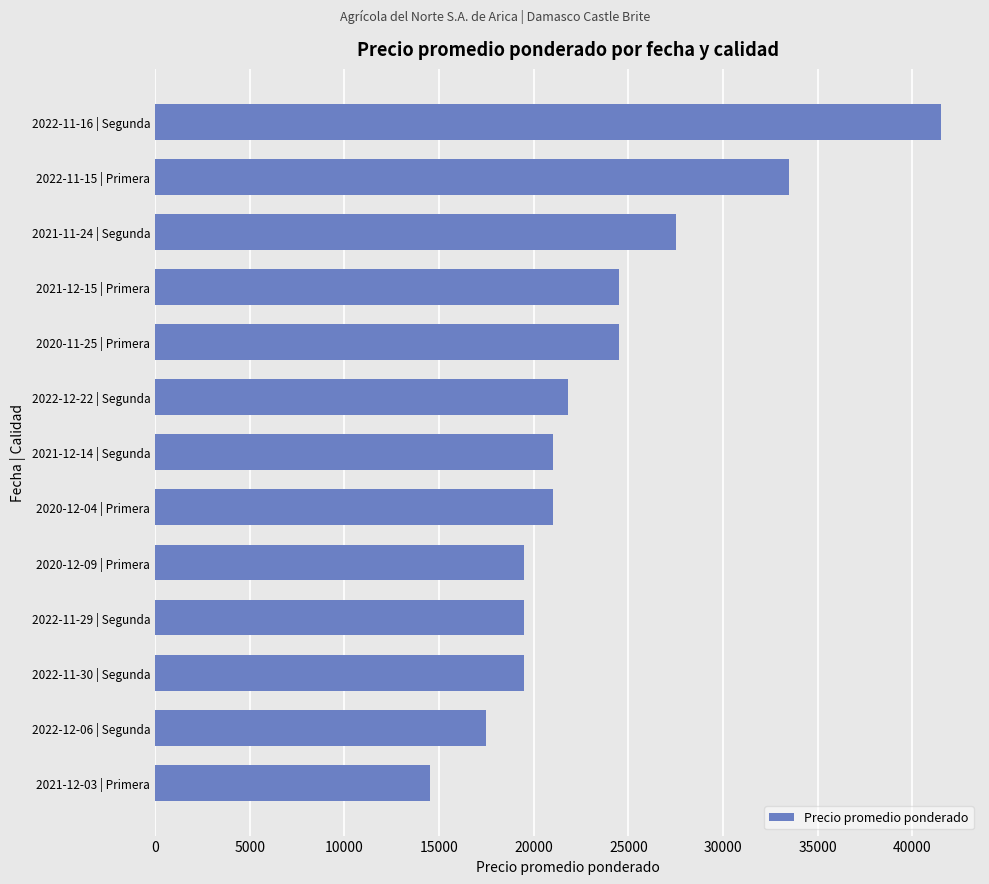

How many series are shown in this chart?

1